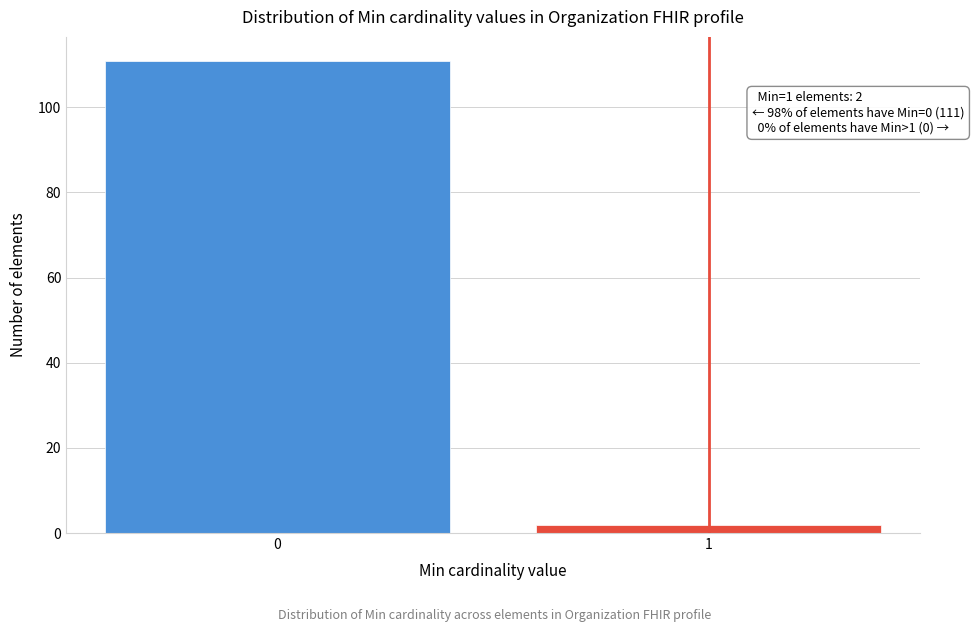

Reading left to right, extract all data points from this chart.

0=111	1=2